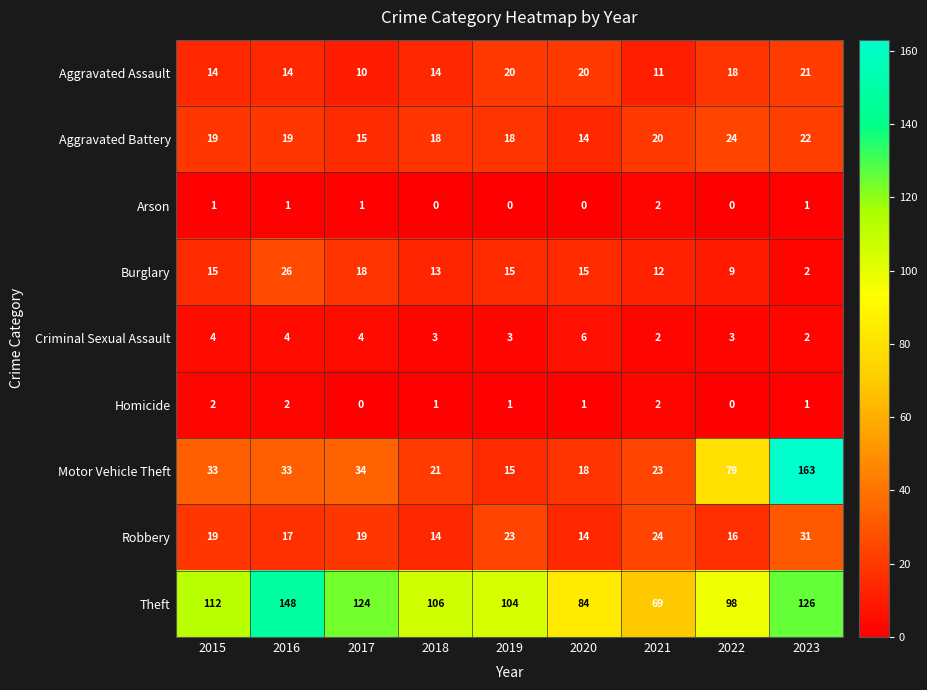

At how many categories does at least one series exceed 108?

4